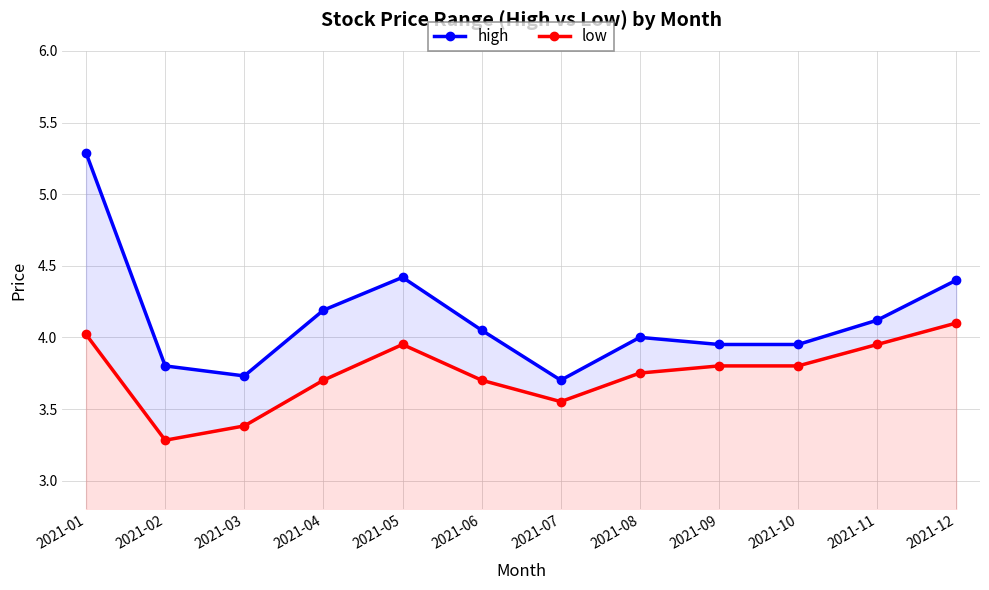

What are all the series names shown in the legend?

high, low